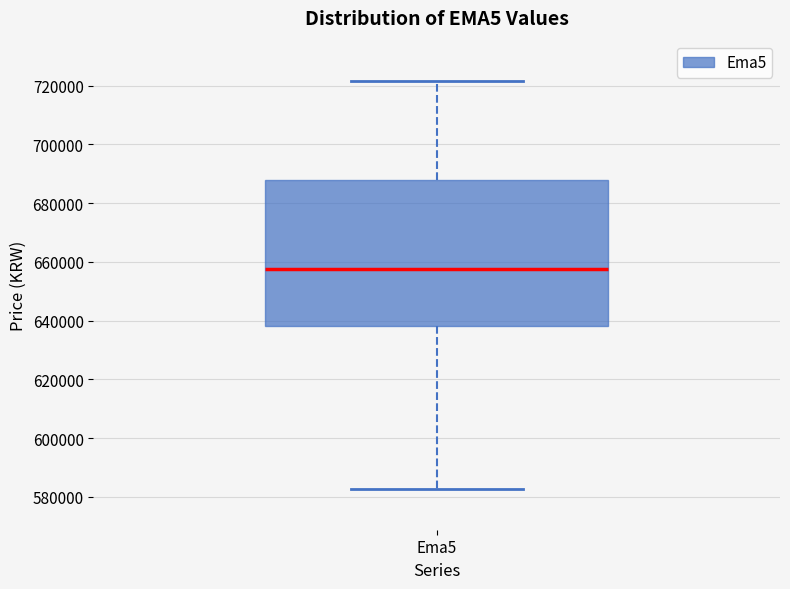

Read this box plot against the y-axis: the position of the median line, the range covered by the box, and the ends of both whiskers. The values are not printed on the chart, so give them approximately, as read against the axis.

median 658000, box 638000 to 688000, whiskers 582000 to 722000